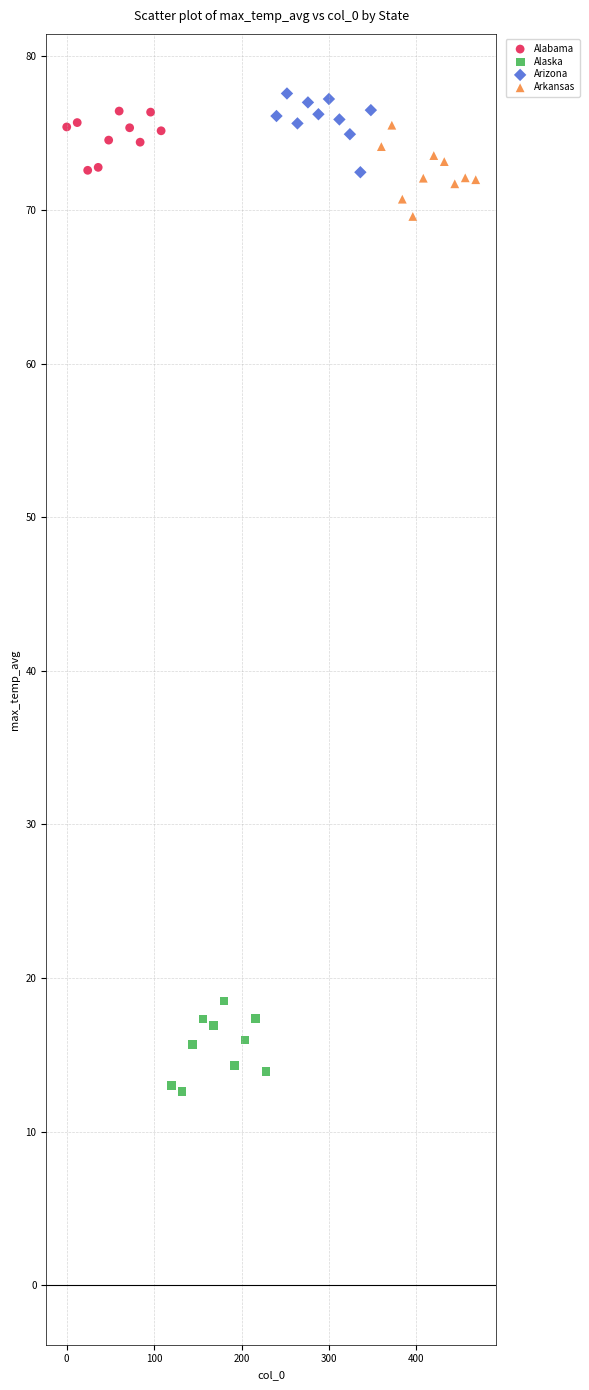

Which series reaches the minimum Y coordinate?

Alaska